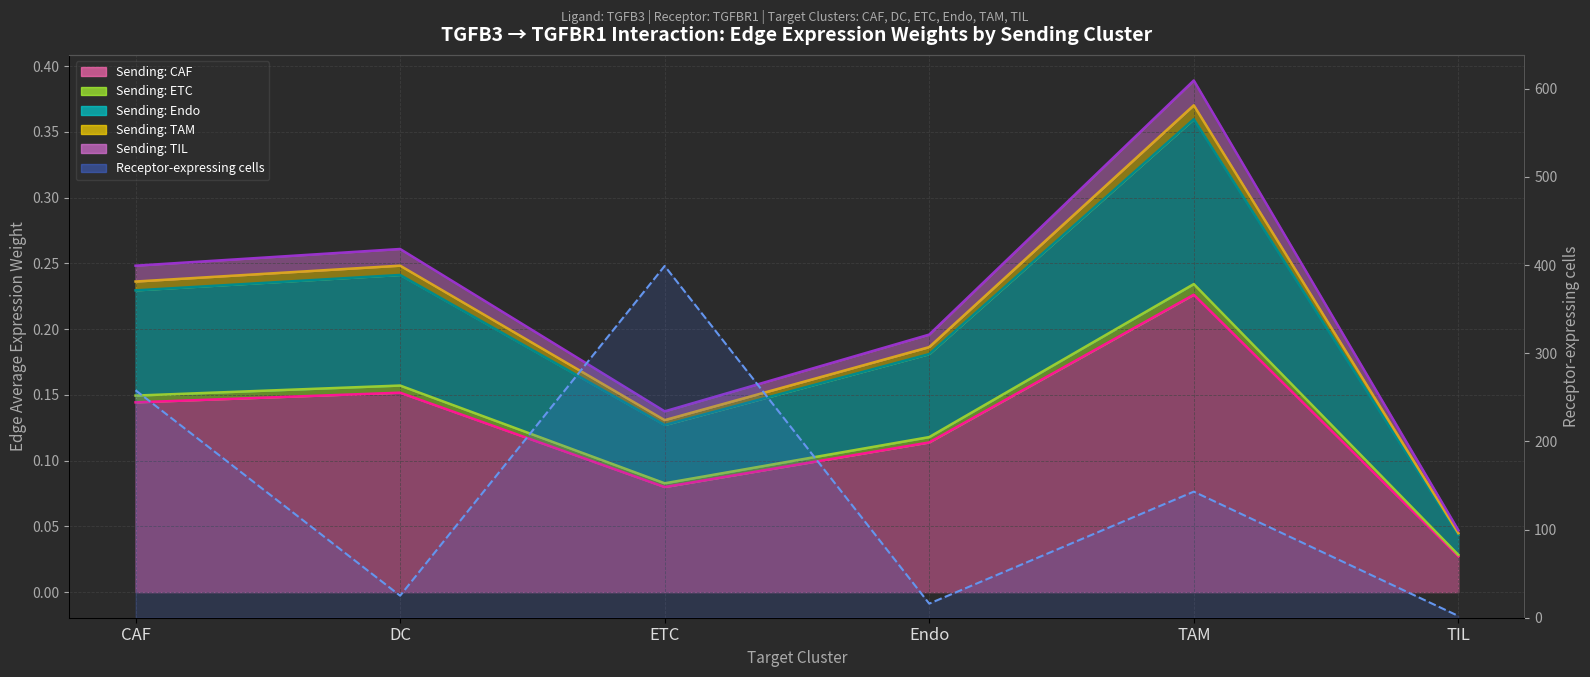

What is the sum of all values?

843